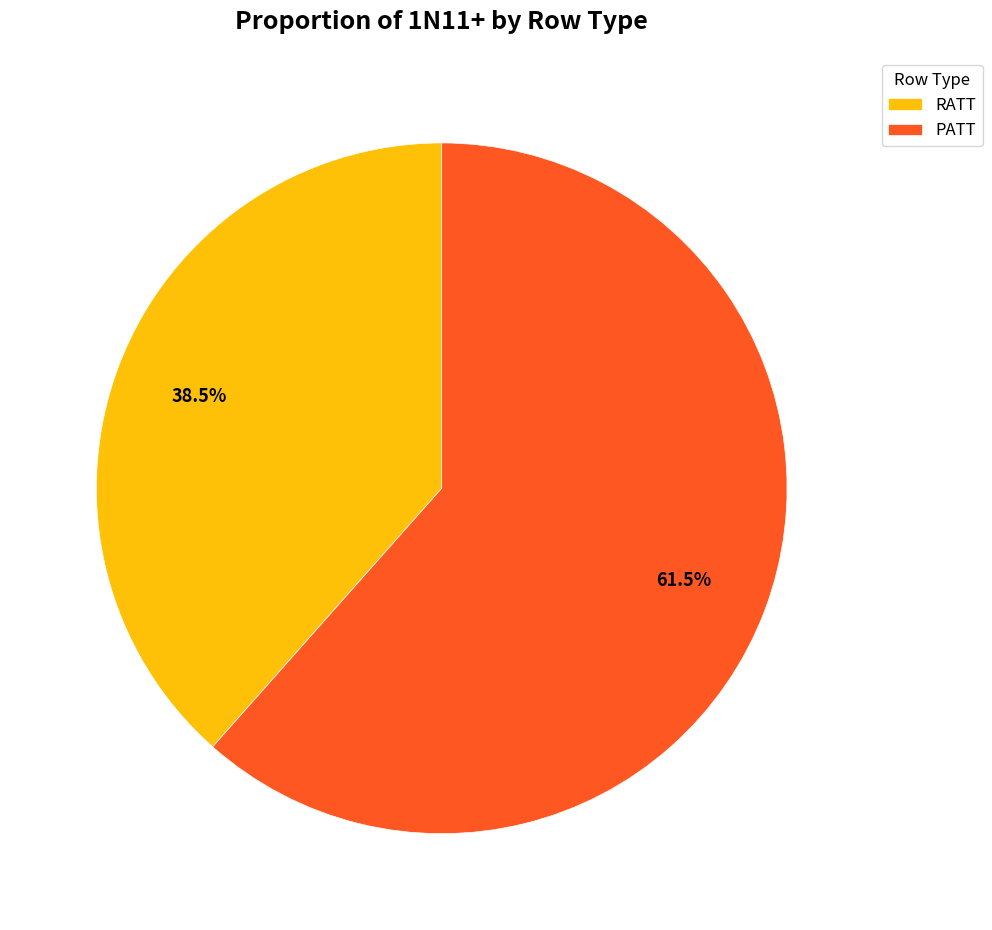

What is the largest slice in the pie chart?

PATT